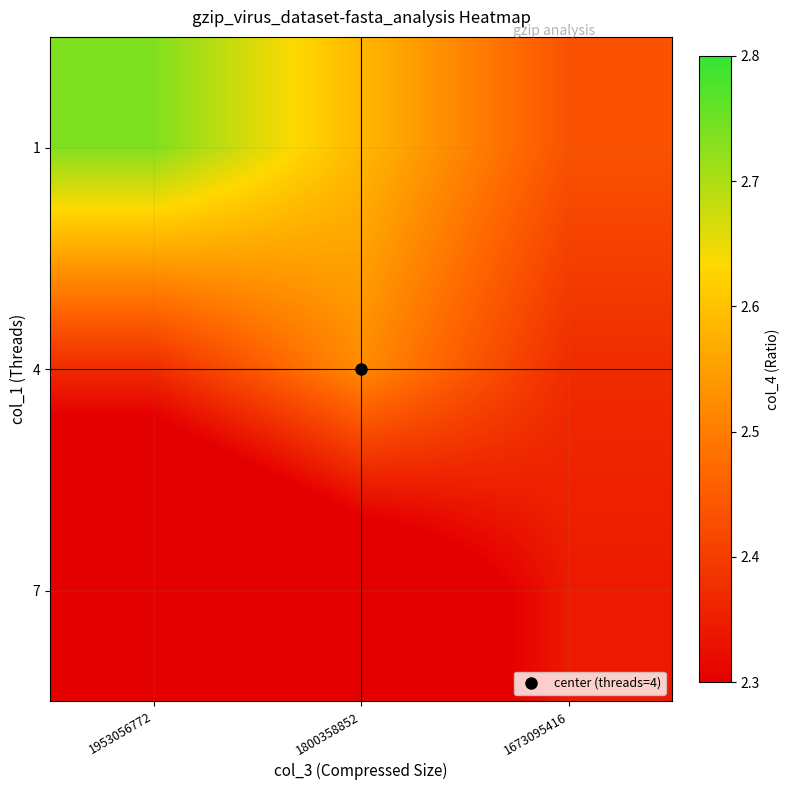

Reading left to right, extract all data points from this chart.

1: 1953056772=2.7	1800358852=2.6	1673095416=2.4
4: 1953056772=2.4	1800358852=2.5	1673095416=2.4
7: 1953056772=2.0	1800358852=2.2	1673095416=2.3